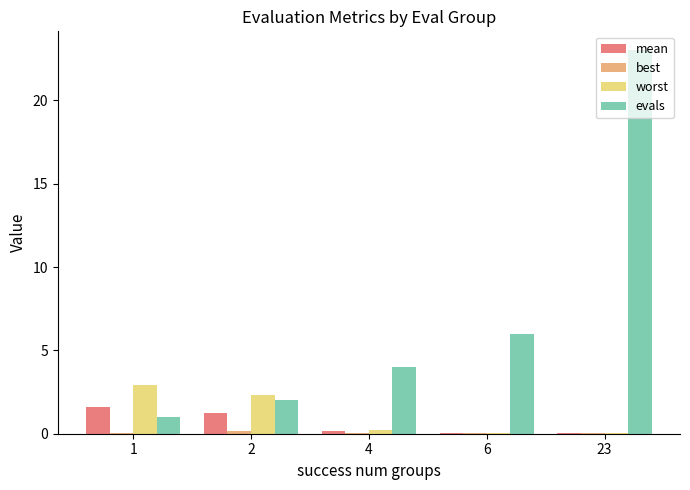

Which series has the largest total across all categories?

evals